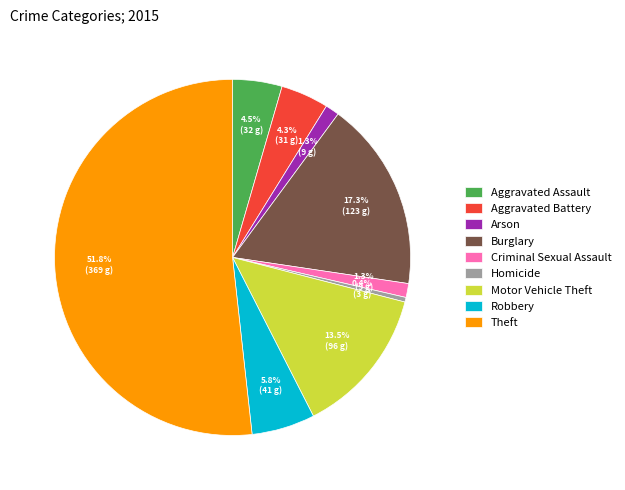

Which category has the biggest portion of the pie?

Theft